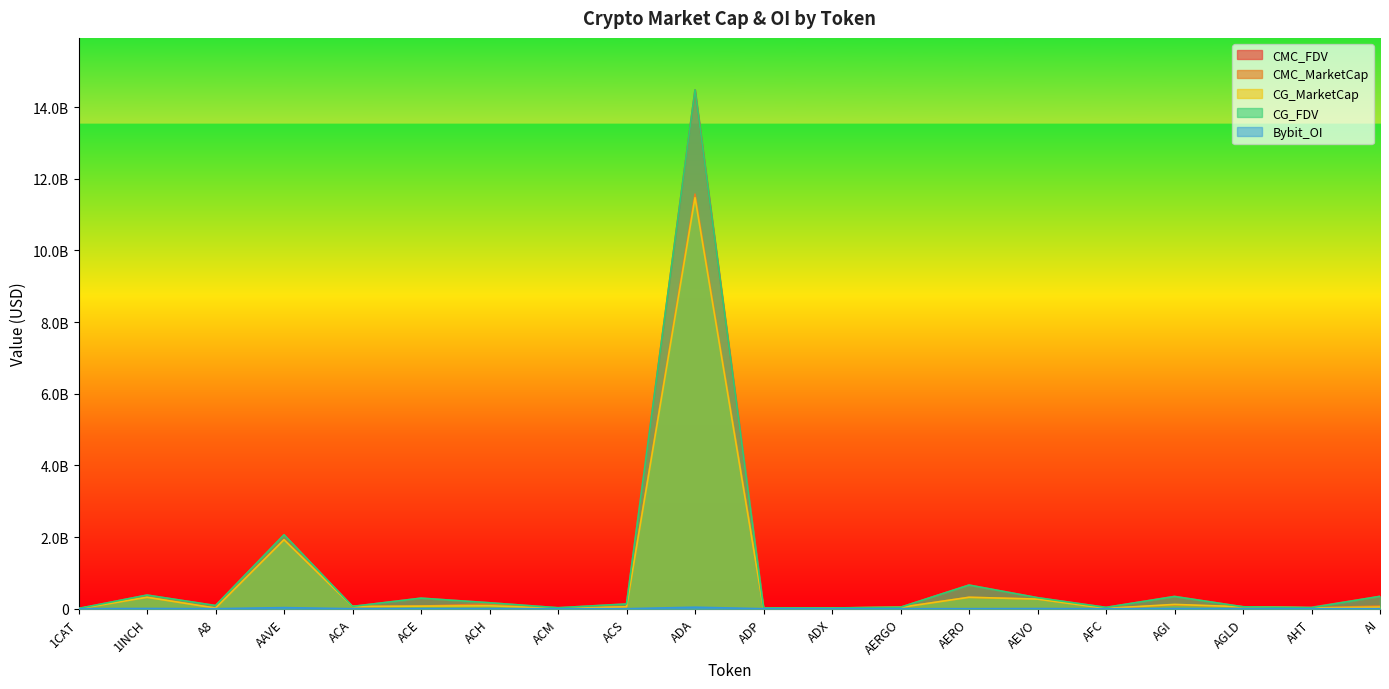

At ADX, list the series in order from largest to smallest.

CMC_FDV, CG_FDV, CMC_MarketCap, CG_MarketCap, Bybit_OI